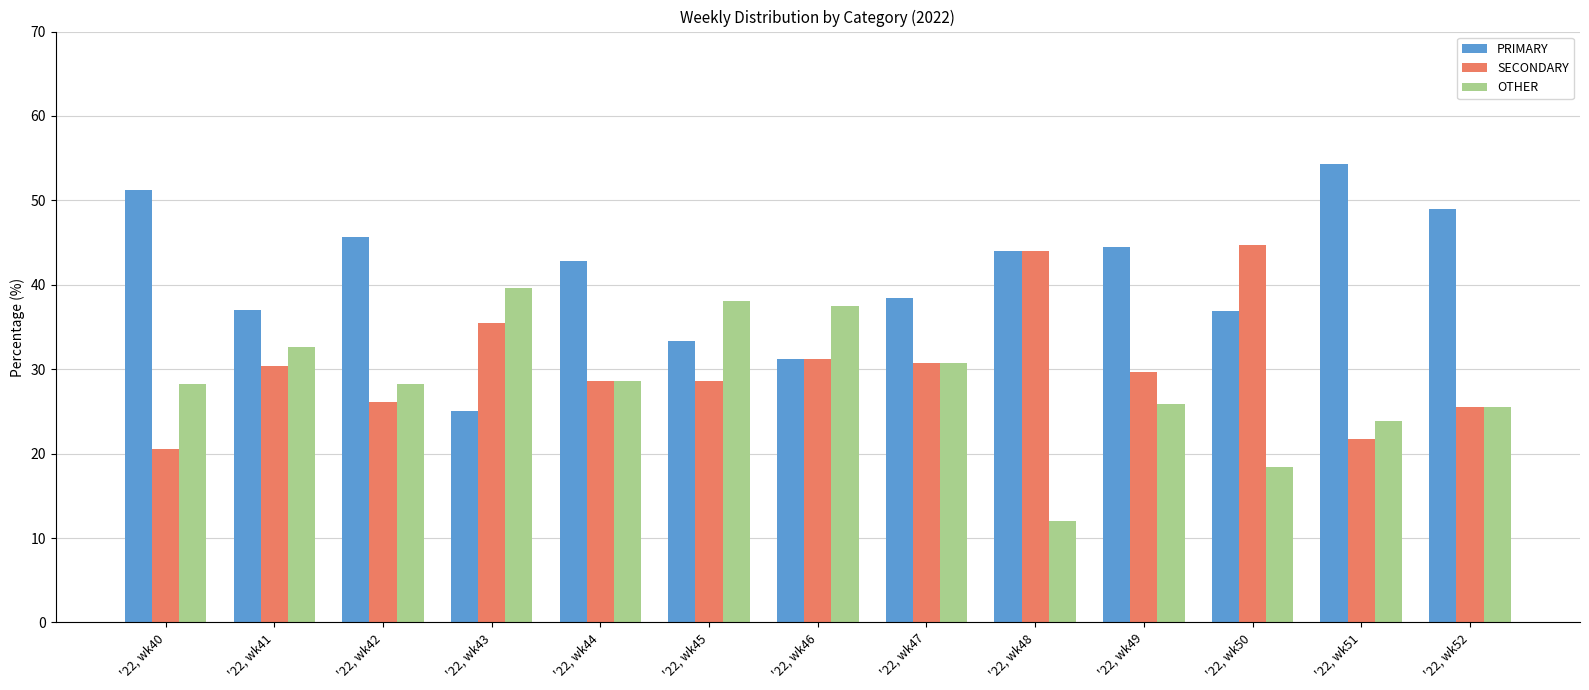

The value of SECONDARY at '22, wk52 is 25.5. True or false?

True